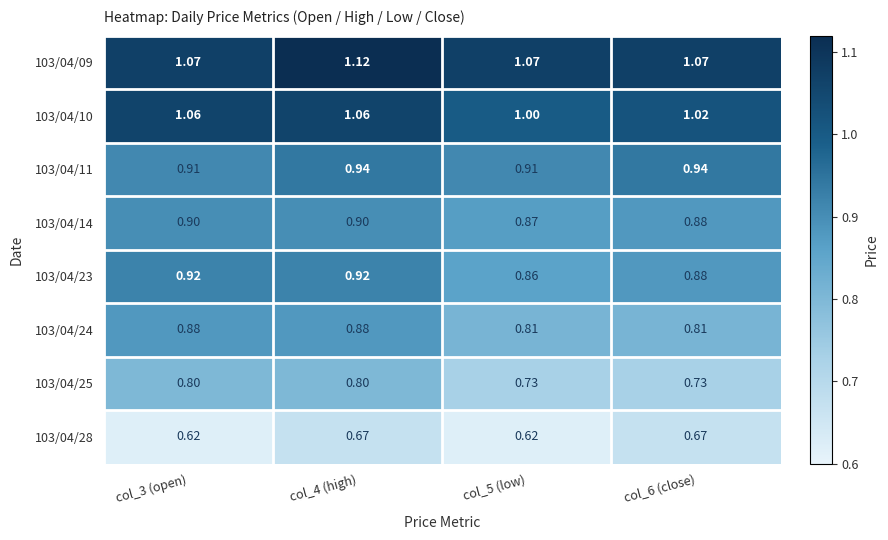

Is the value of 103/04/11 at col_5 (low) greater than the value of 103/04/09 at col_4 (high)?

No